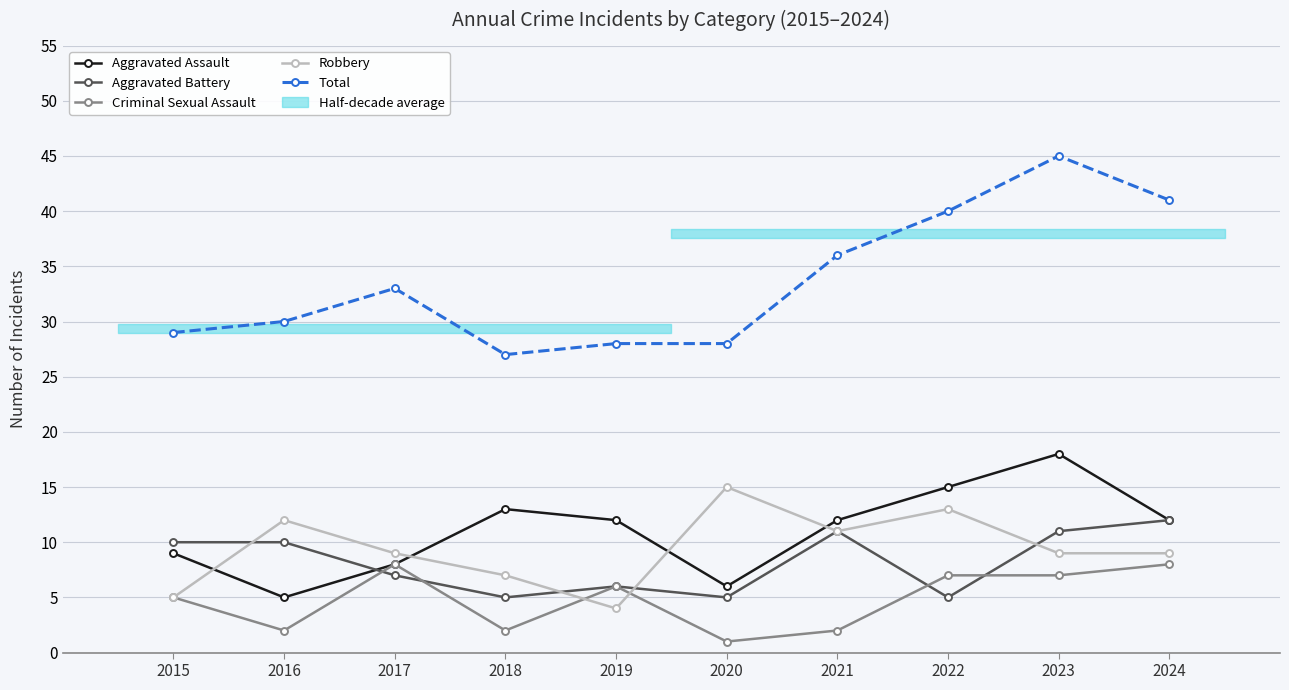

Rank the series at 2016 from highest to lowest value.

Total, Robbery, Aggravated Battery, Aggravated Assault, Criminal Sexual Assault